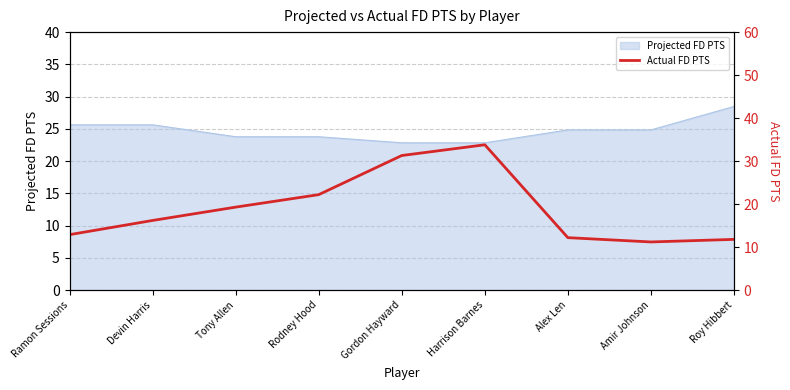

What is the label of the 2nd point from the left?

Devin Harris